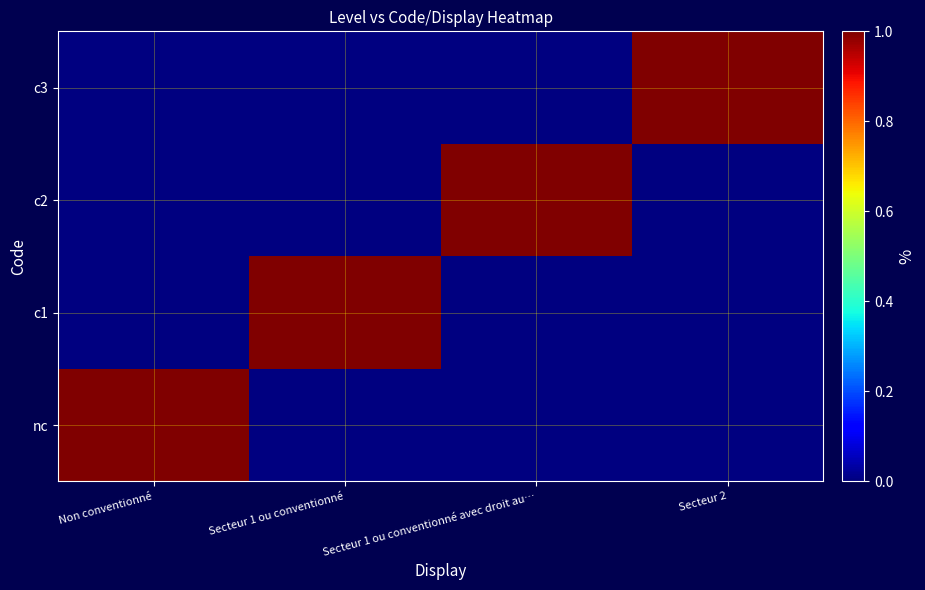

Between Secteur 2 and Non conventionné, which is larger?

Non conventionné